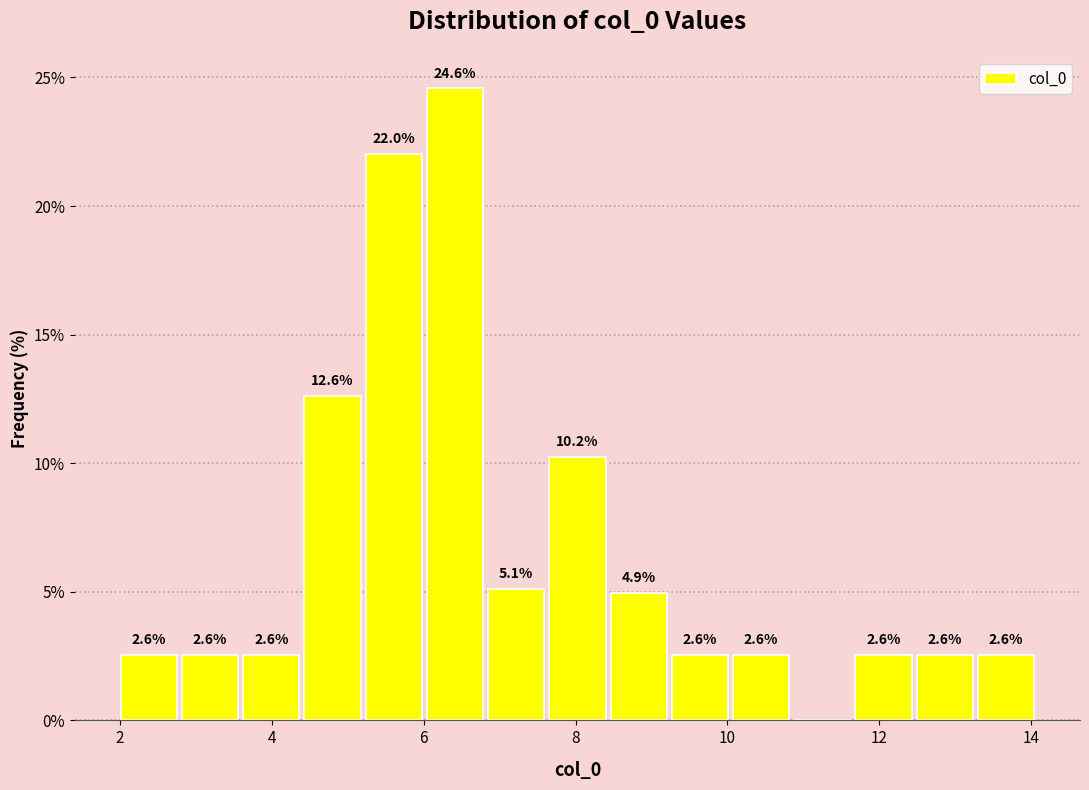

Which range on the x-axis has the tallest bar?

6.0 to 6.8